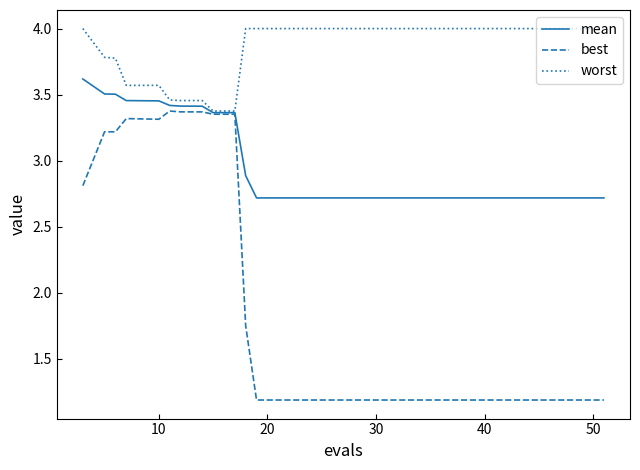

Rank the series by their average value, from lowest to highest.

best, mean, worst